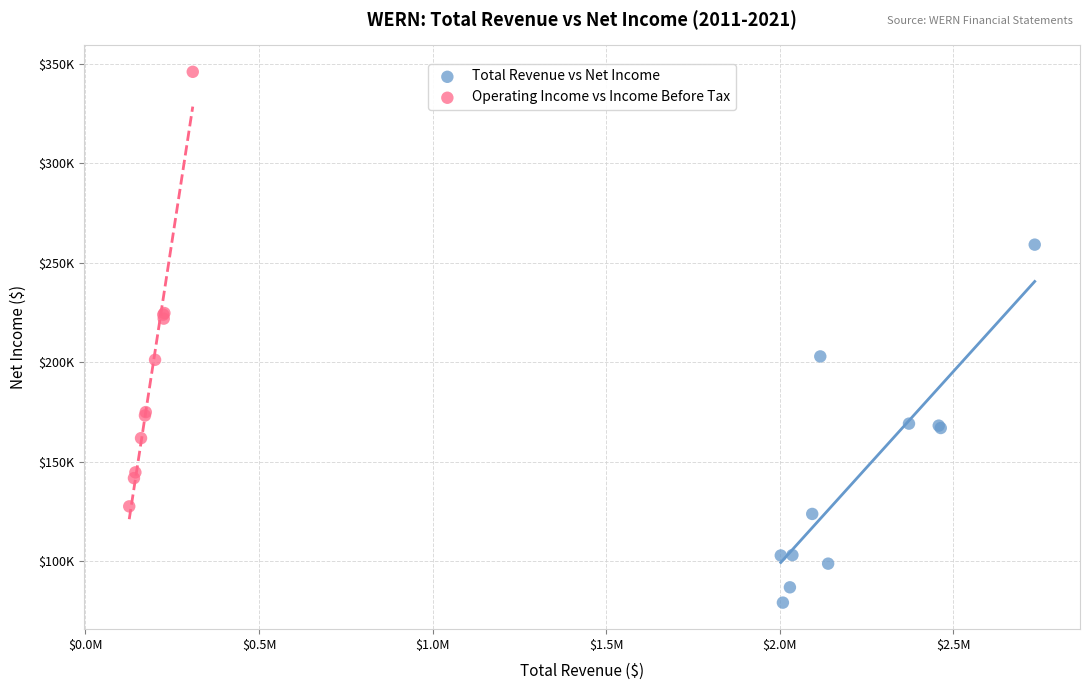

Which series contains the lowest Y value?

Total Revenue vs Net Income